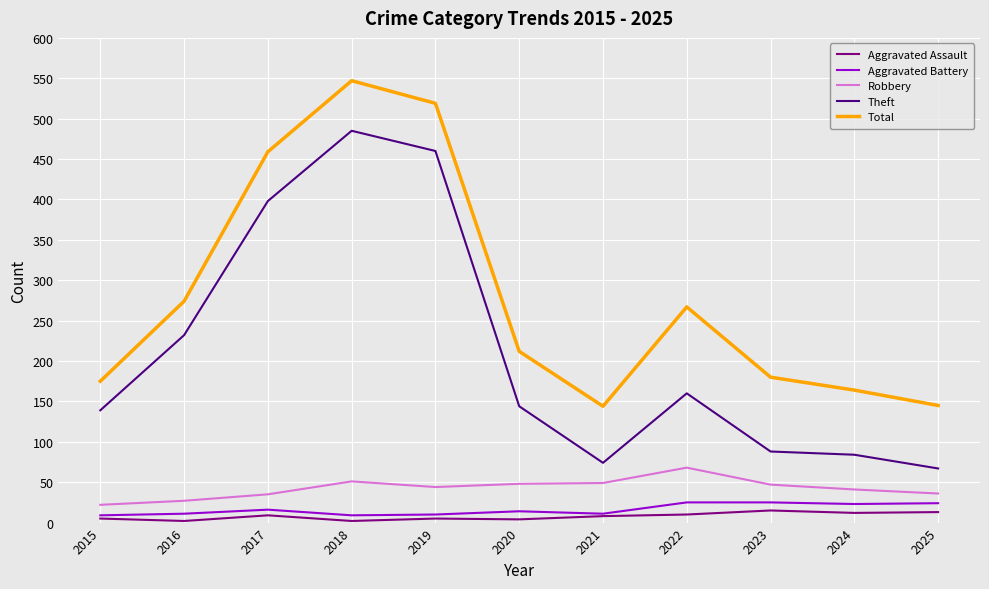

What is the difference between the highest and lowest values at 2017?

450